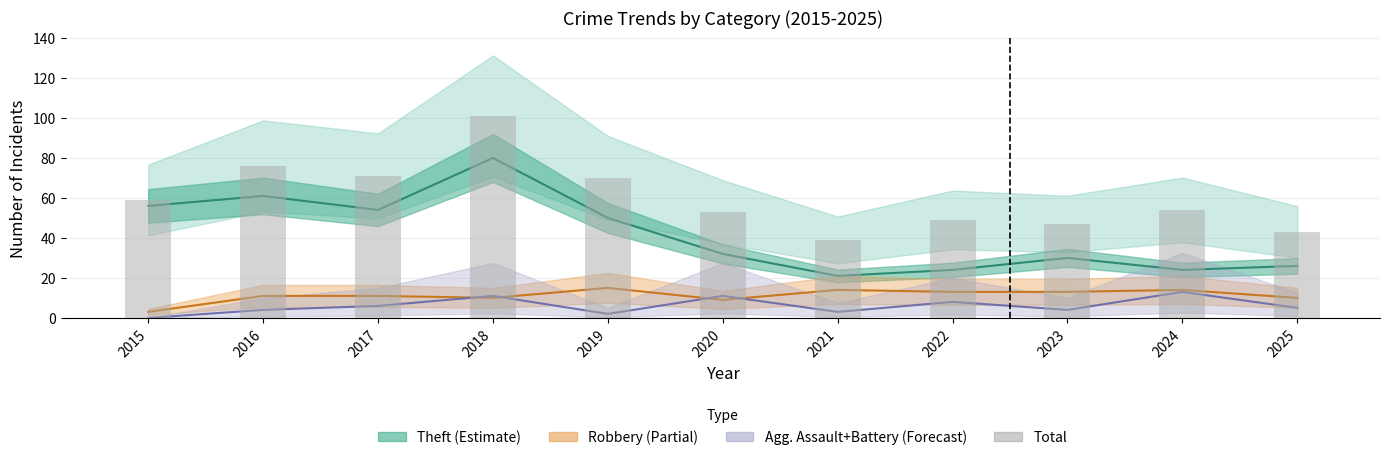

Reading right to left, what are all the values shown in this chart?

43	54	47	49	39	53	70	101	71	76	59